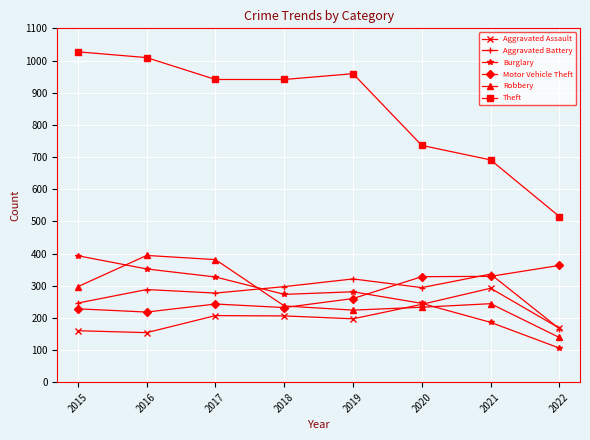

Which series changed the most between 2018 and 2020?

Theft